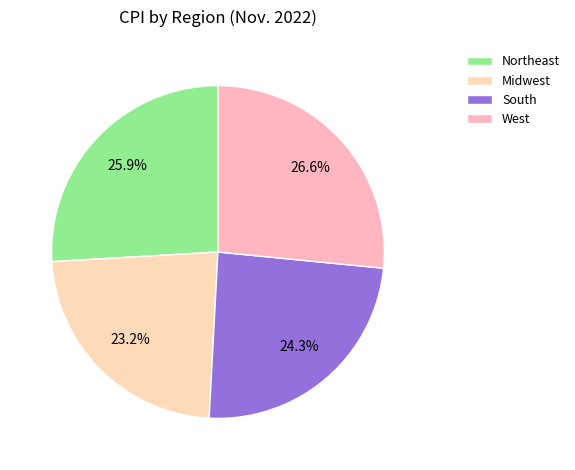

Which slice is the smallest?

Midwest